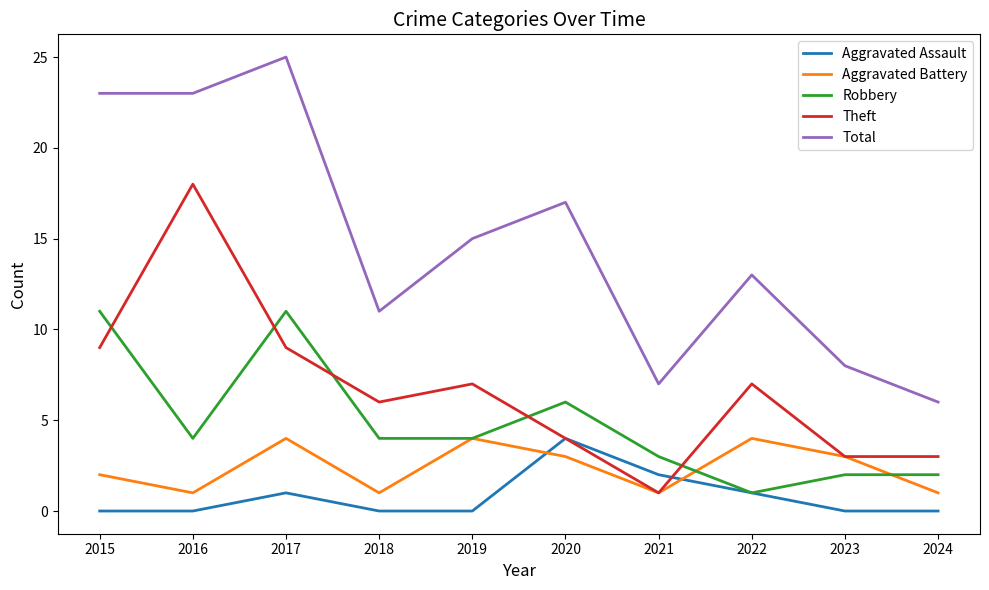

What is the spread (max minus min) of values at 2019?

15